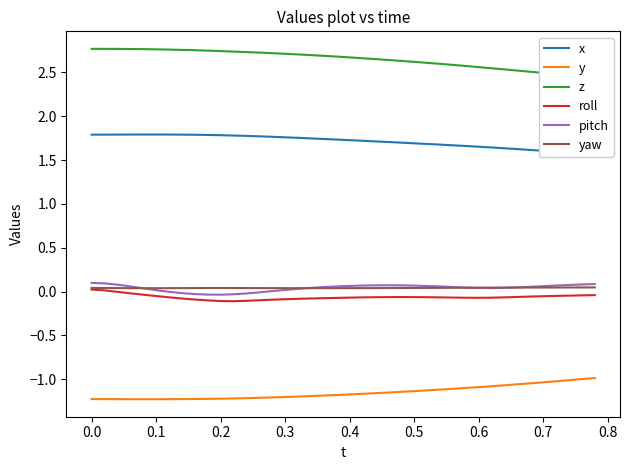

True or false: y and roll cross at least once.

False